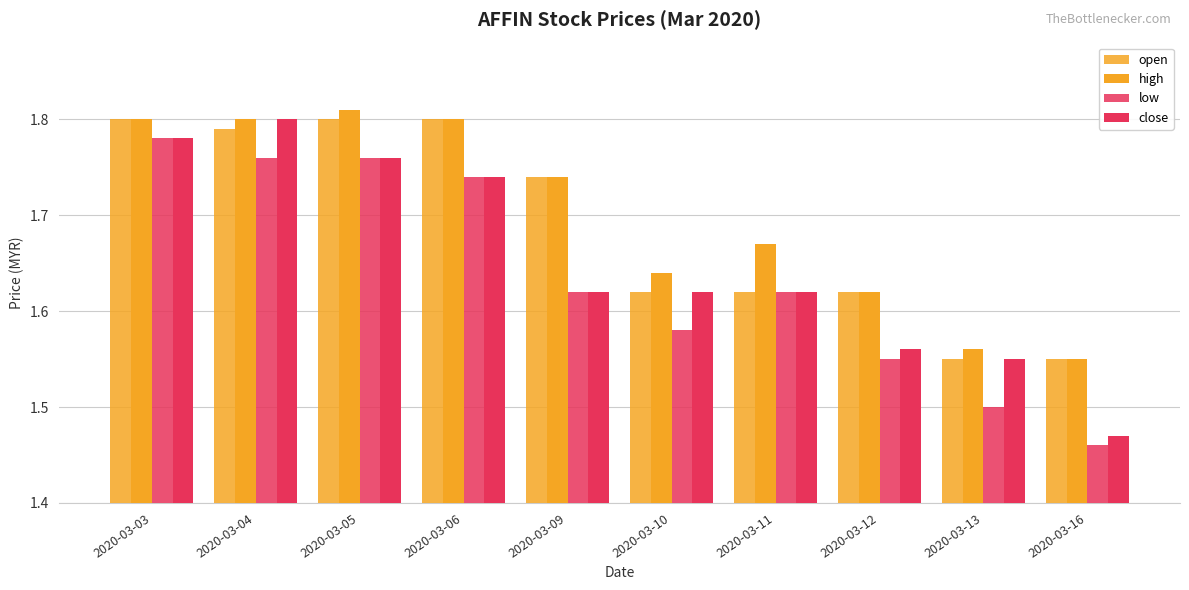

Which category has the lowest value across all series?

2020-03-16